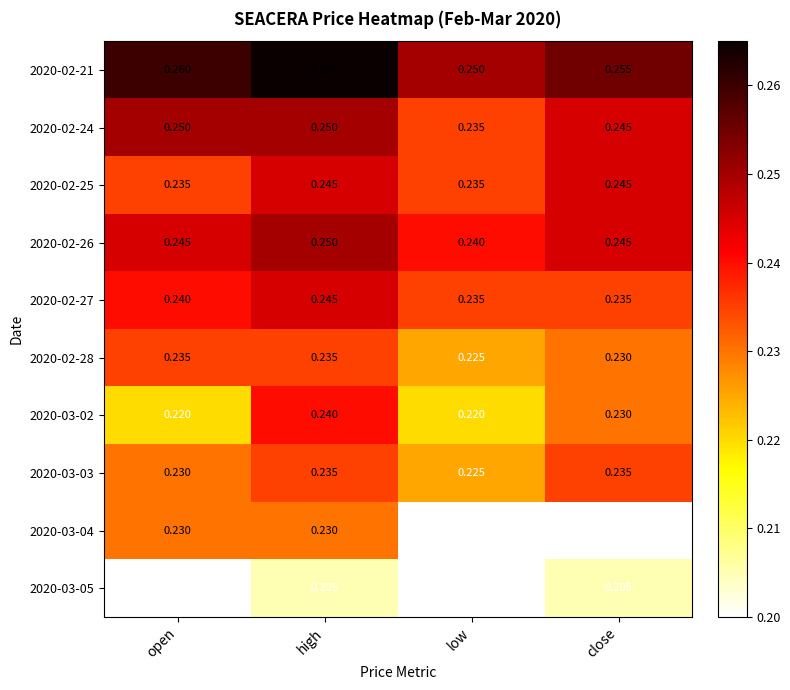

Is the value of 2020-02-25 at open greater than the value of 2020-02-21 at high?

No